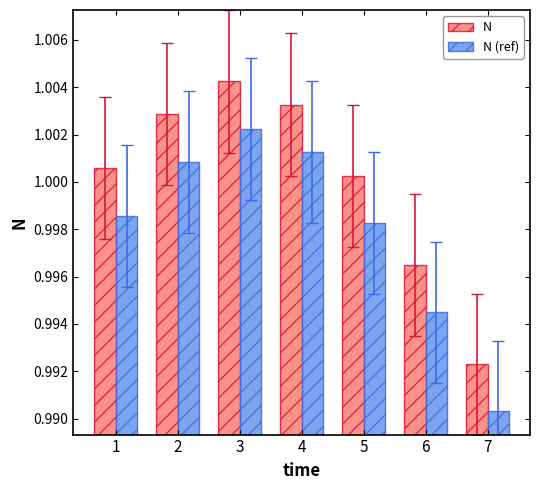

How many groups of bars are there?

7